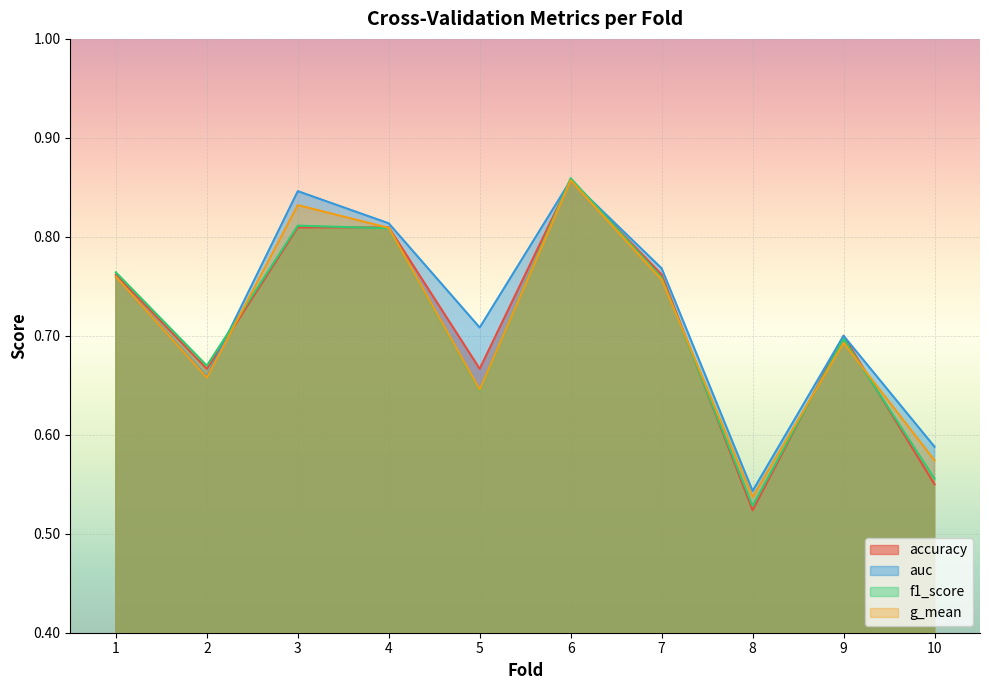

How many categories are shown in the chart?

10